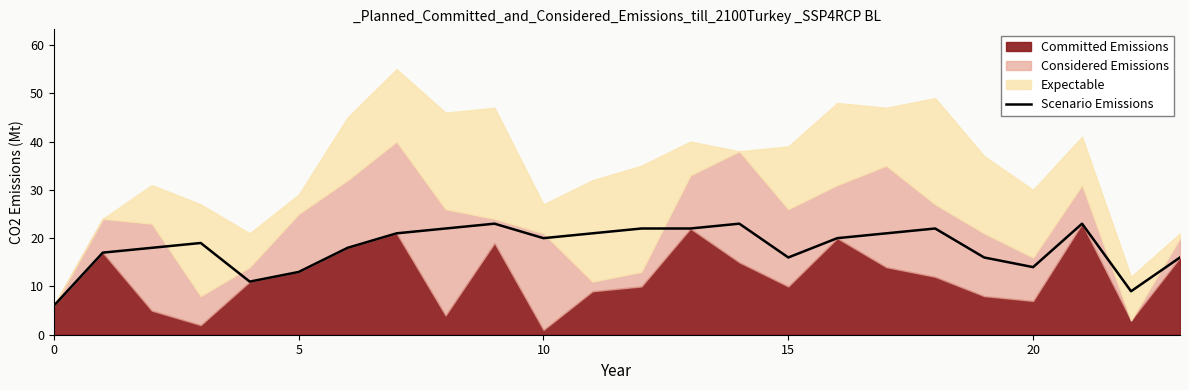

What is the minimum value for Scenario Emissions?

6